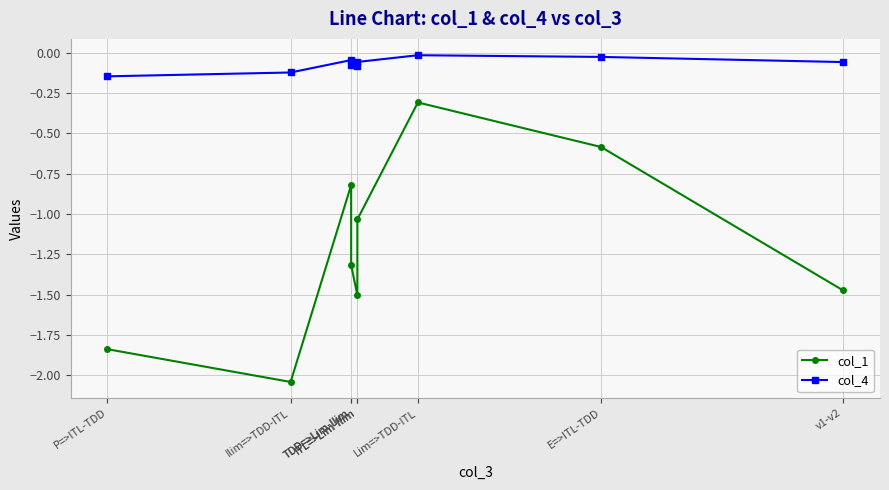

At which category does col_1 reach its first local peak?

TDD=>Lim-Ilim